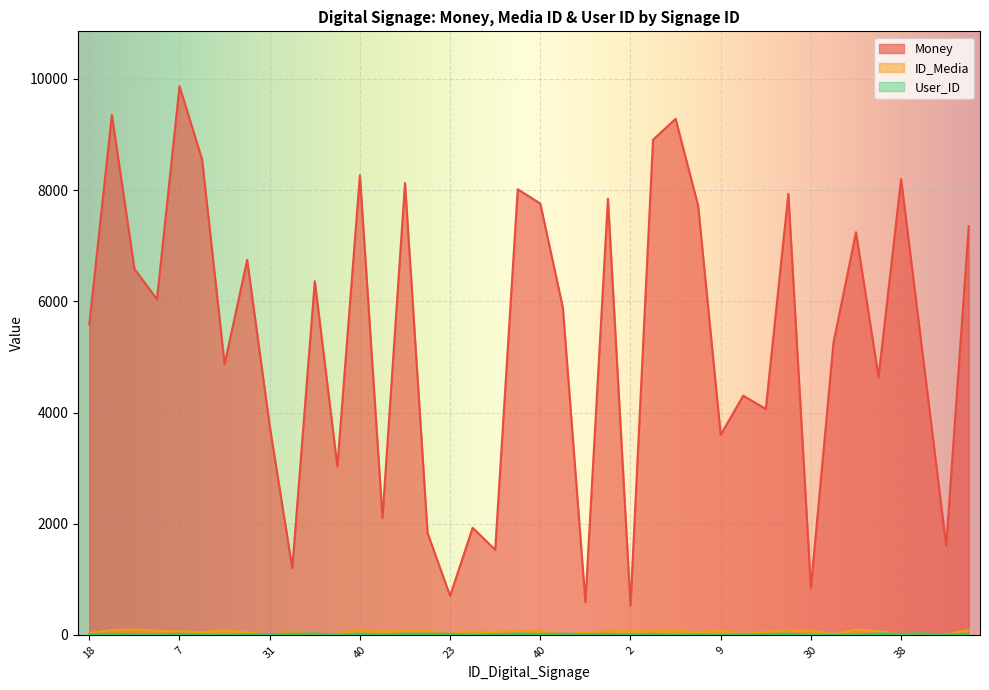

At 19, list the series in order from largest to smallest.

Money, ID_Media, User_ID